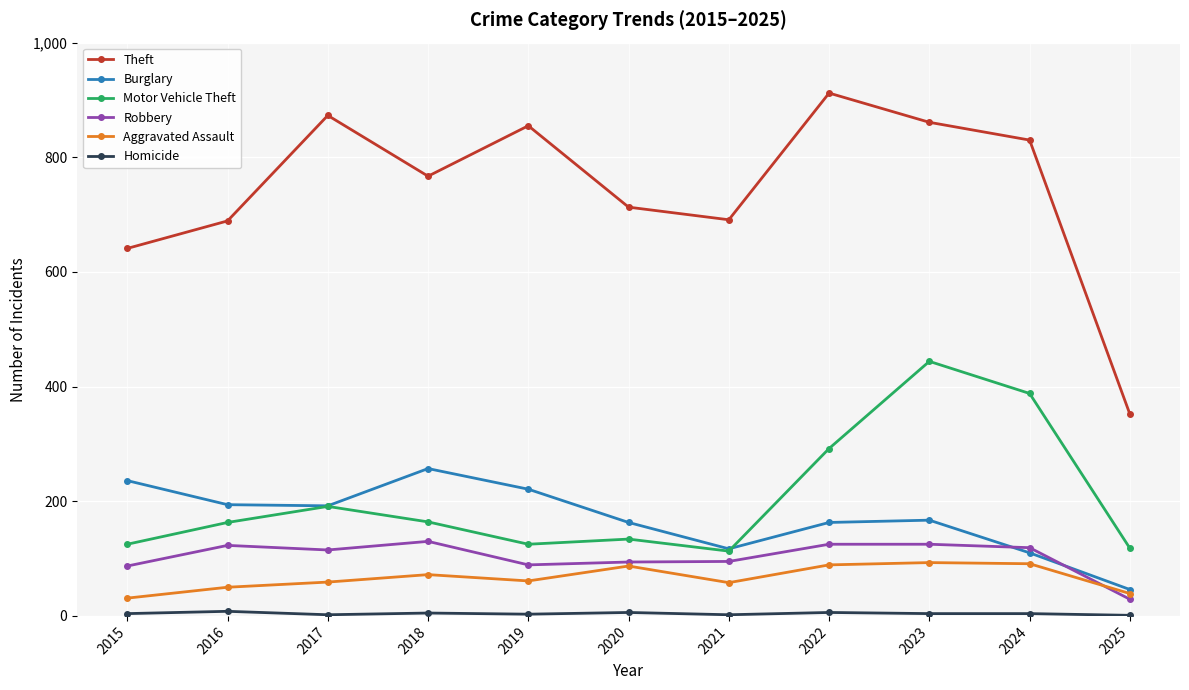

In Burglary, how many points are lower than both neighbors (excluding endpoints)?

2